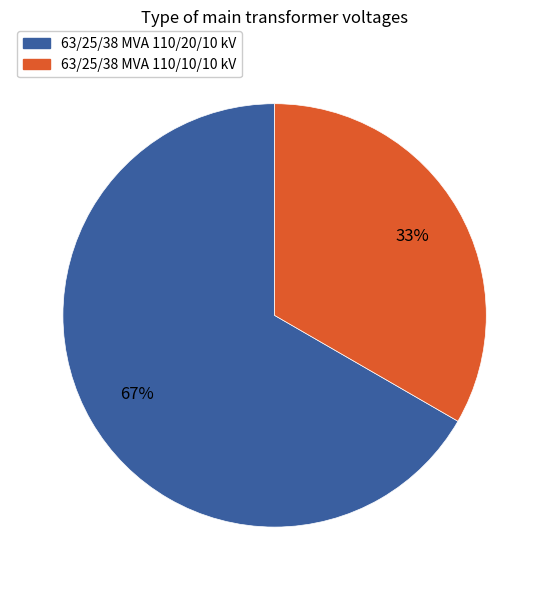

Which slice is the smallest?

63/25/38 MVA 110/10/10 kV